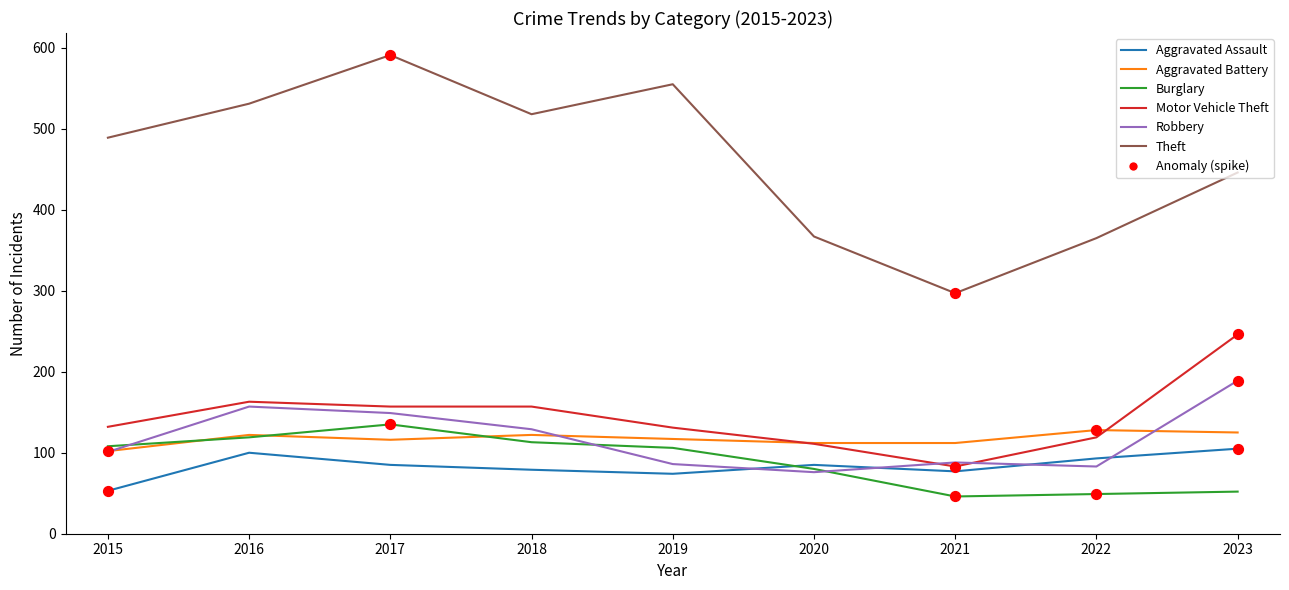

At how many categories does at least one series exceed 288?

9